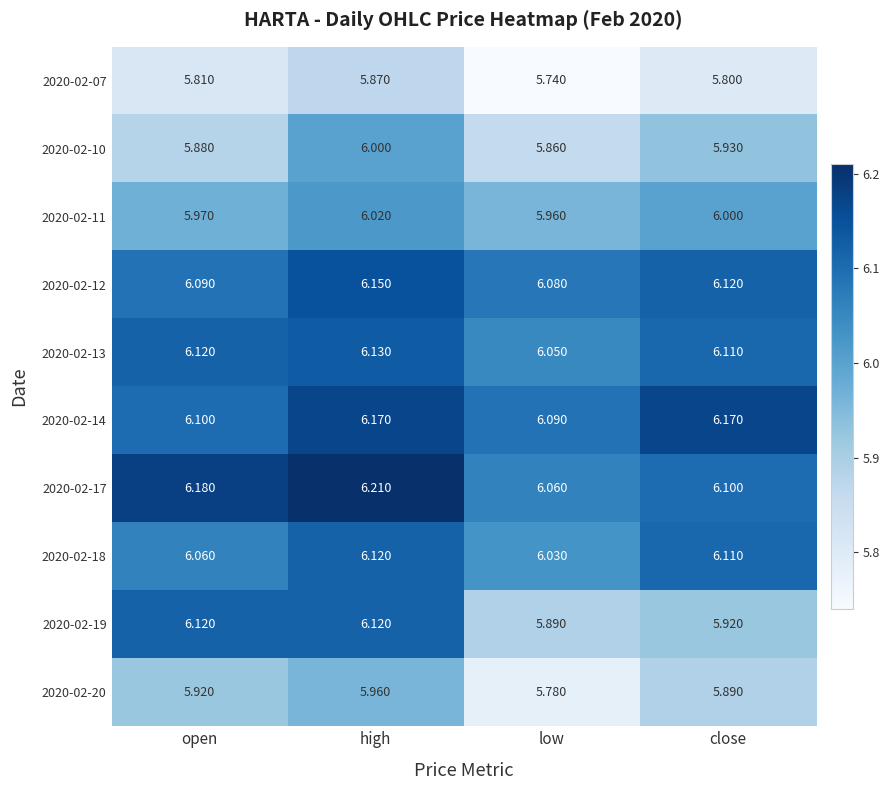

Where is 2020-02-14 nearest to the value 6?

low